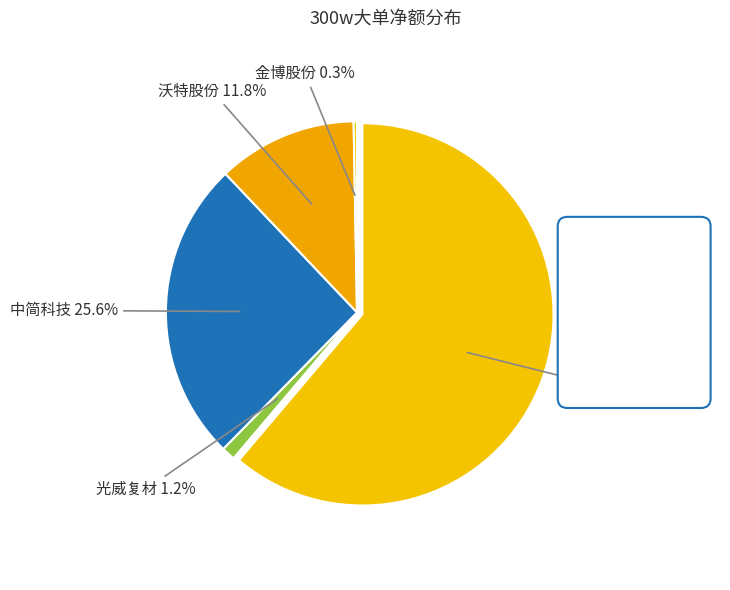

Does any single category account for the majority?

Yes